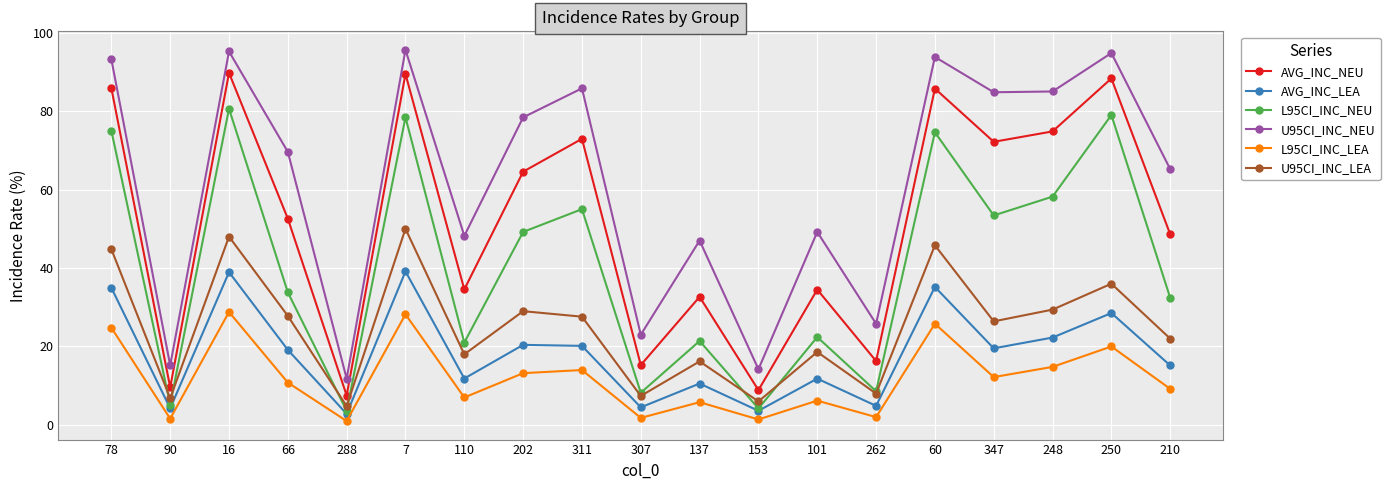

Is the value of U95CI_INC_NEU at 311 greater than the value of L95CI_INC_LEA at 210?

Yes